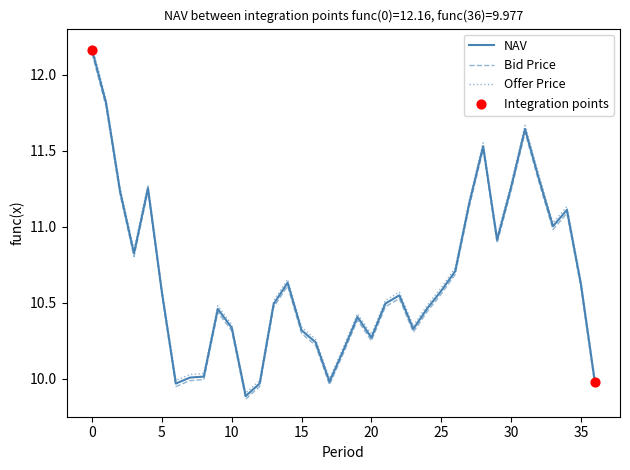

Which series has the largest range (max minus min)?

Offer Price